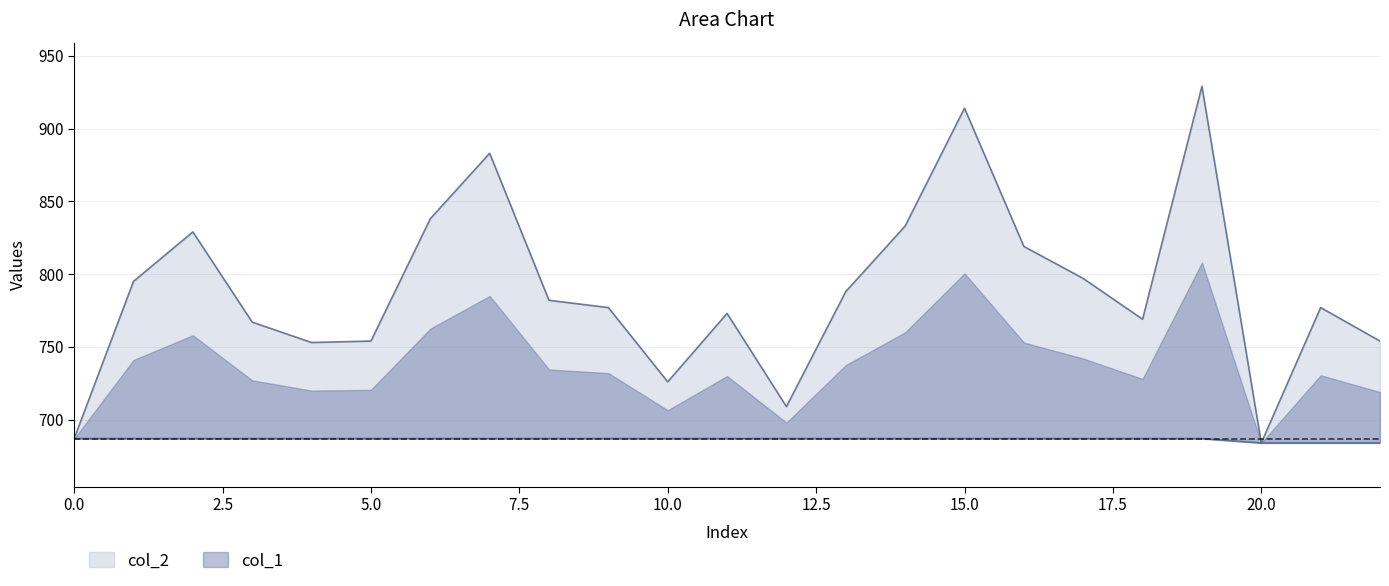

What is the difference between the col_2 values at 8 and 16?

37